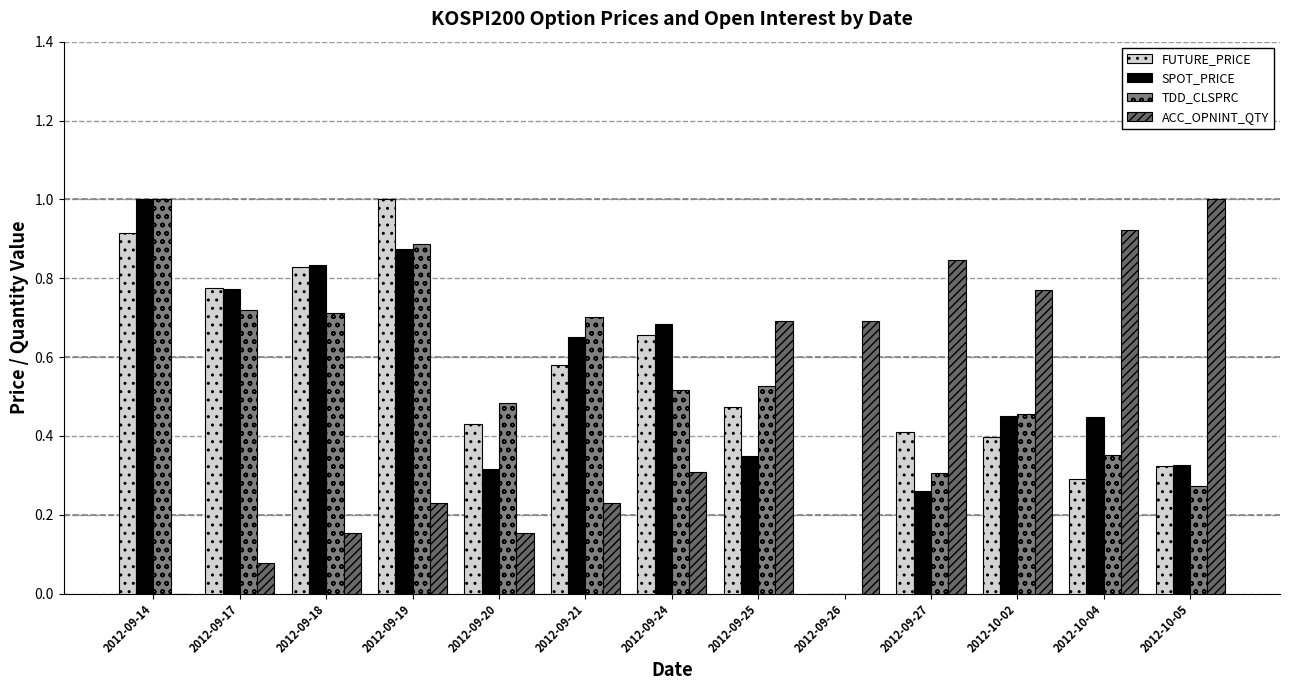

Are the bars grouped side by side (vs. stacked)?

Yes